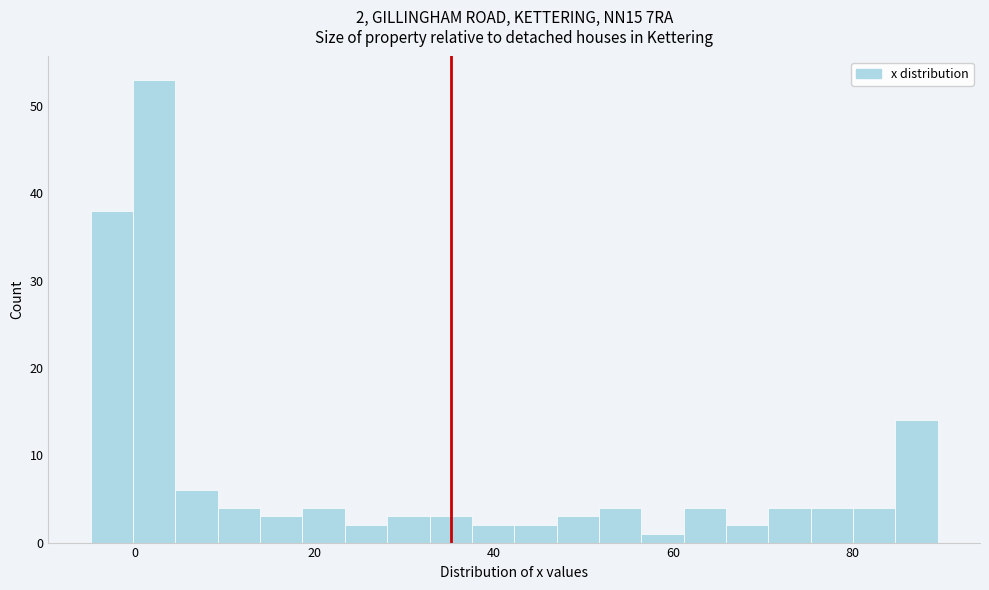

Around what value on the x-axis is the tallest bar? Give the approximate position of its centre, as read against the axis.

2